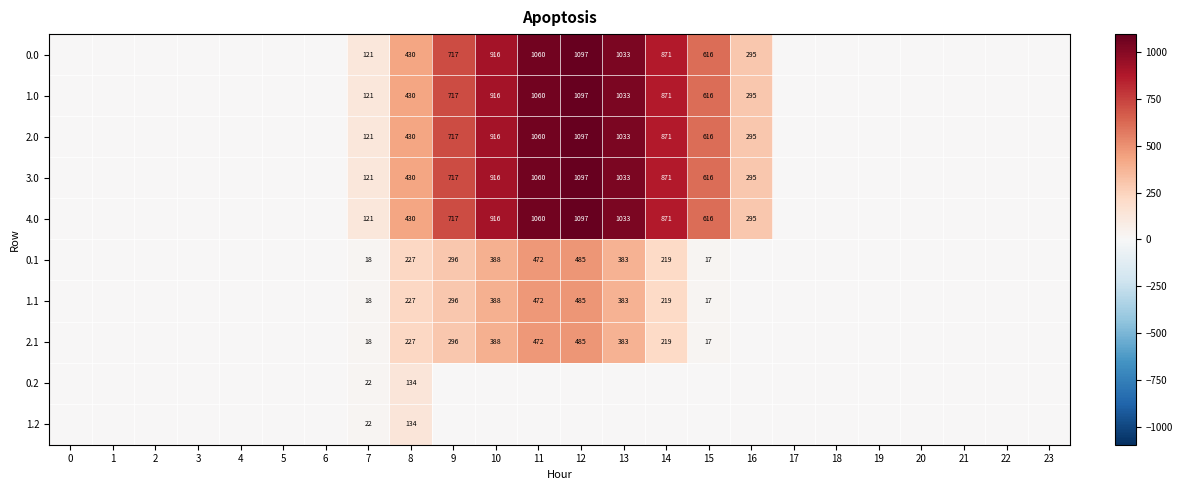

What is the total value across all series at 7?

703